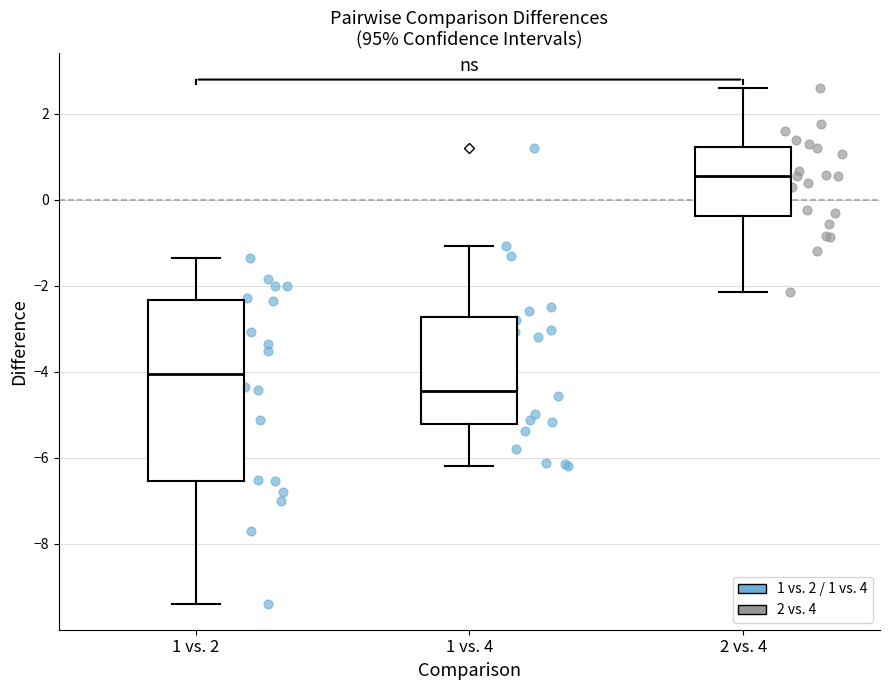

Which box is the tallest, from its lower edge to its upper edge?

1 vs. 2